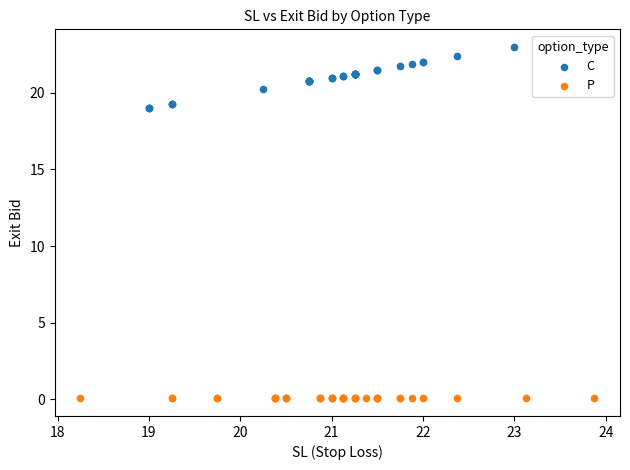

Which series contains the lowest Y value?

P